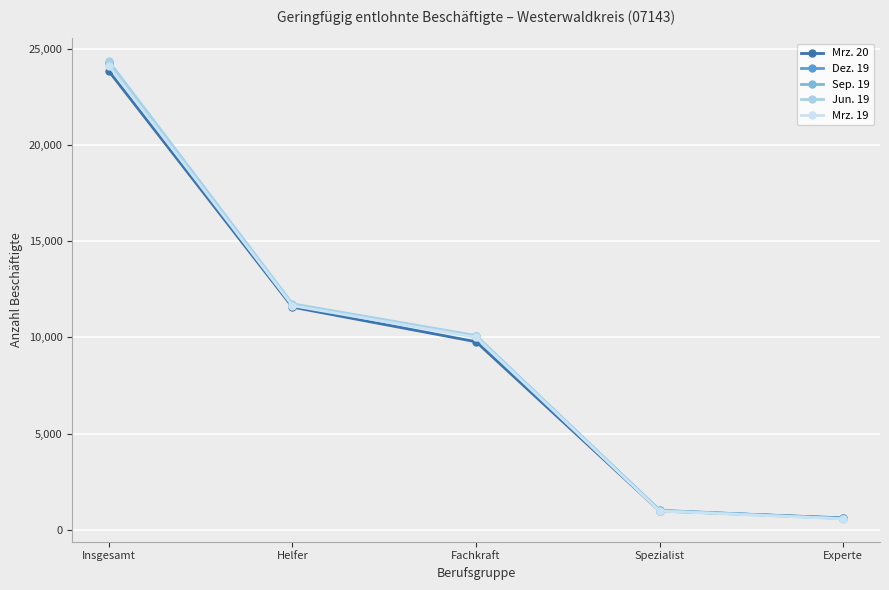

Does the chart display data point markers on the line(s)?

Yes